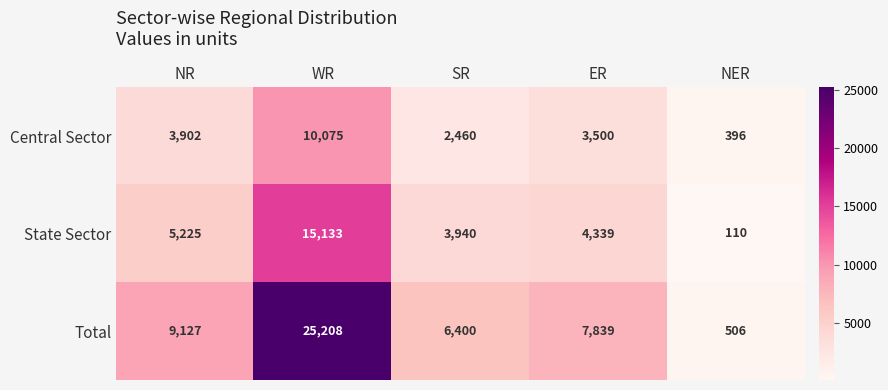

Reading left to right, what are all the values shown in this chart?

Central Sector: NR=3902	WR=10075	SR=2460	ER=3500	NER=396
State Sector: NR=5225	WR=15133	SR=3940	ER=4339	NER=110
Total: NR=9127	WR=25208	SR=6400	ER=7839	NER=506